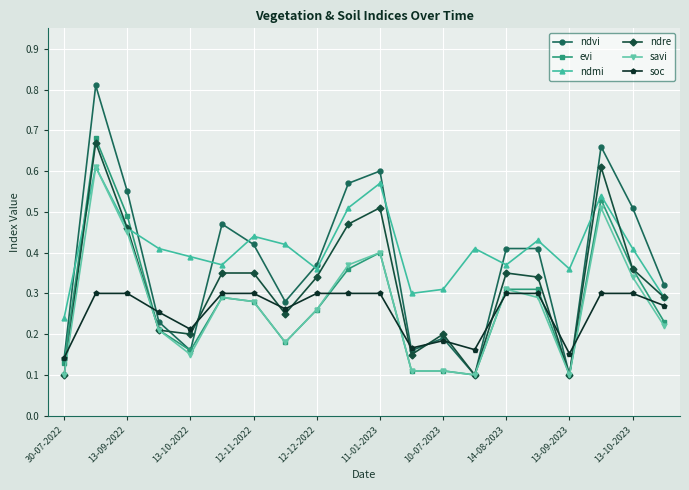

How many lines are shown in the chart?

6